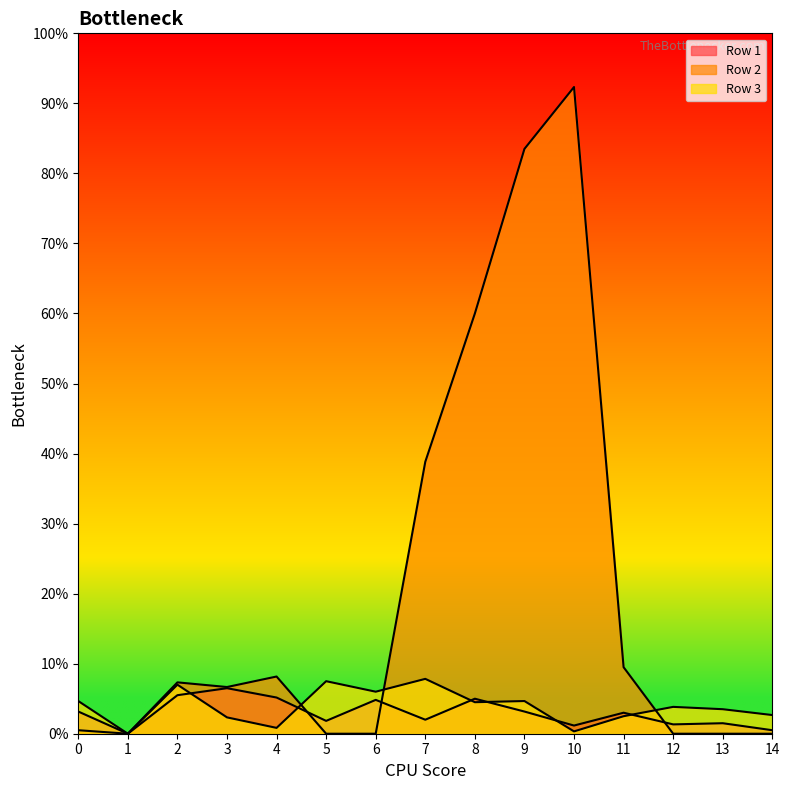

Which series has the largest total across all categories?

Row 2